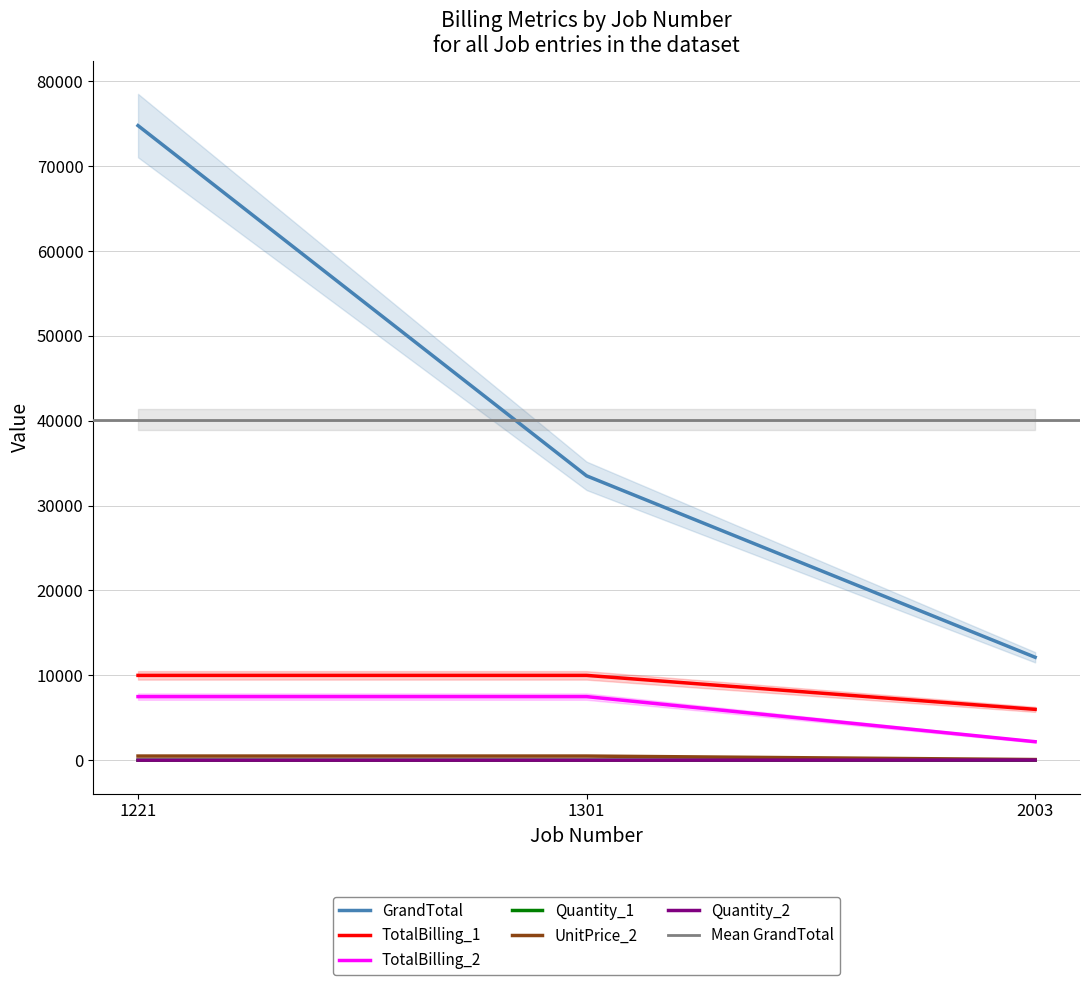

At which category is the sum across all series the highest?

1221